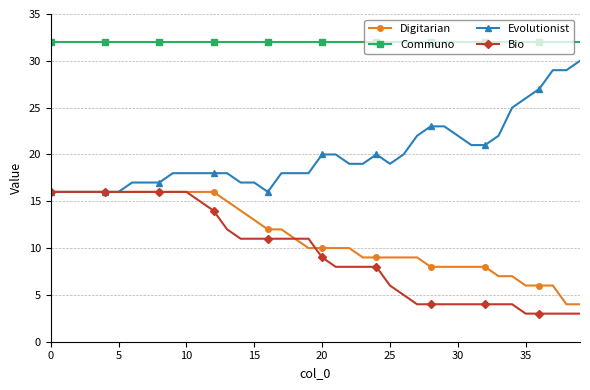

Which series has the largest total across all categories?

Communo